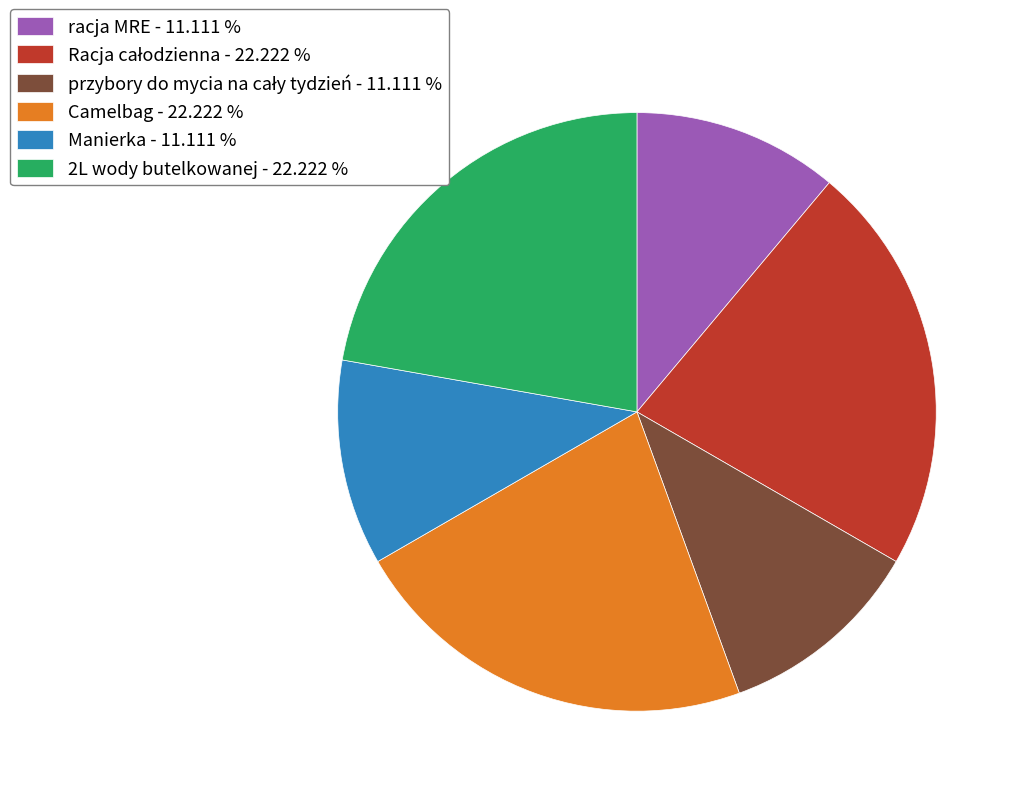

Combined, do 2L wody butelkowanej - 22.222 % and Manierka - 11.111 % account for over 50%?

No